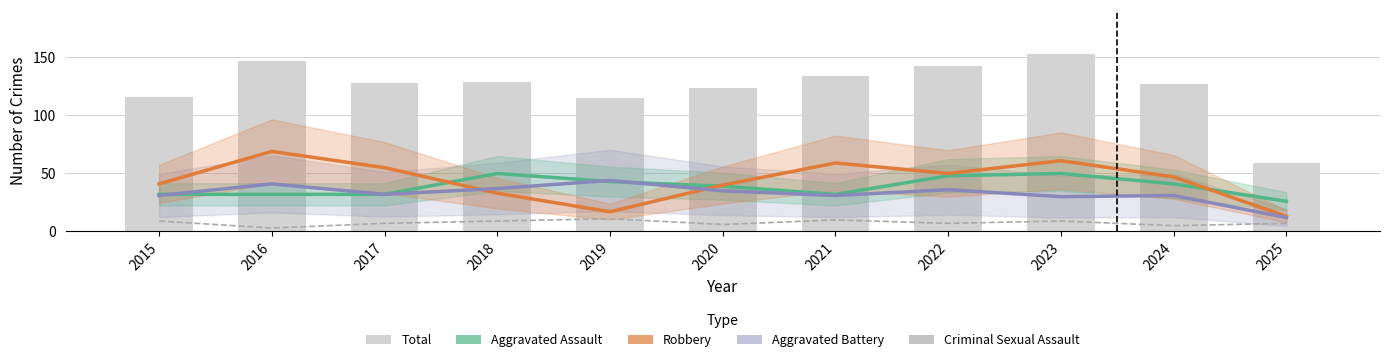

What is the total value across all series at 2016?

292